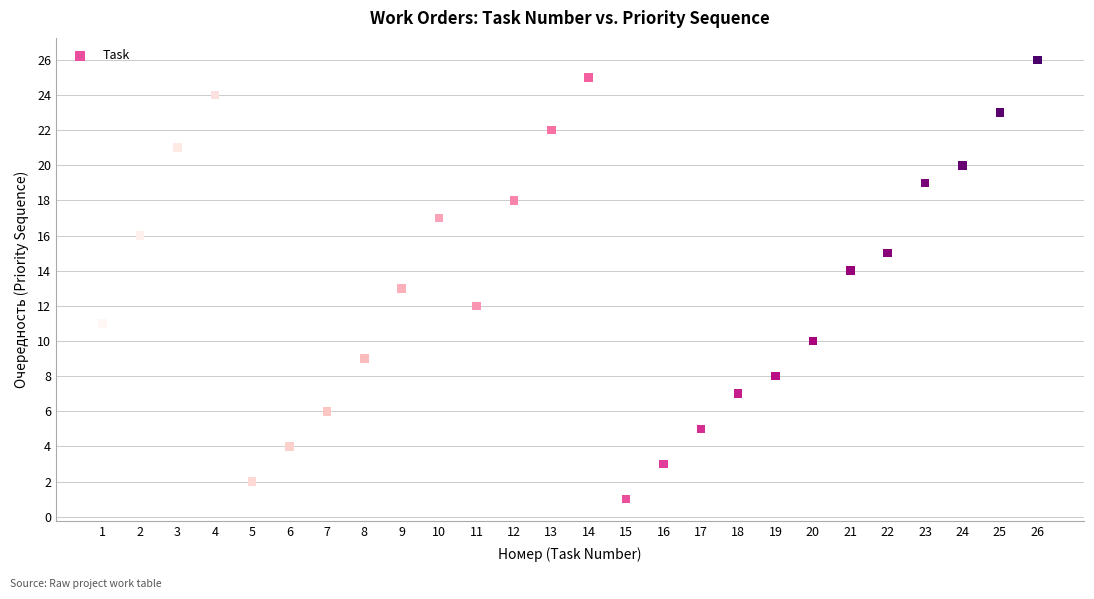

What is the range of X values (max minus min)?

25